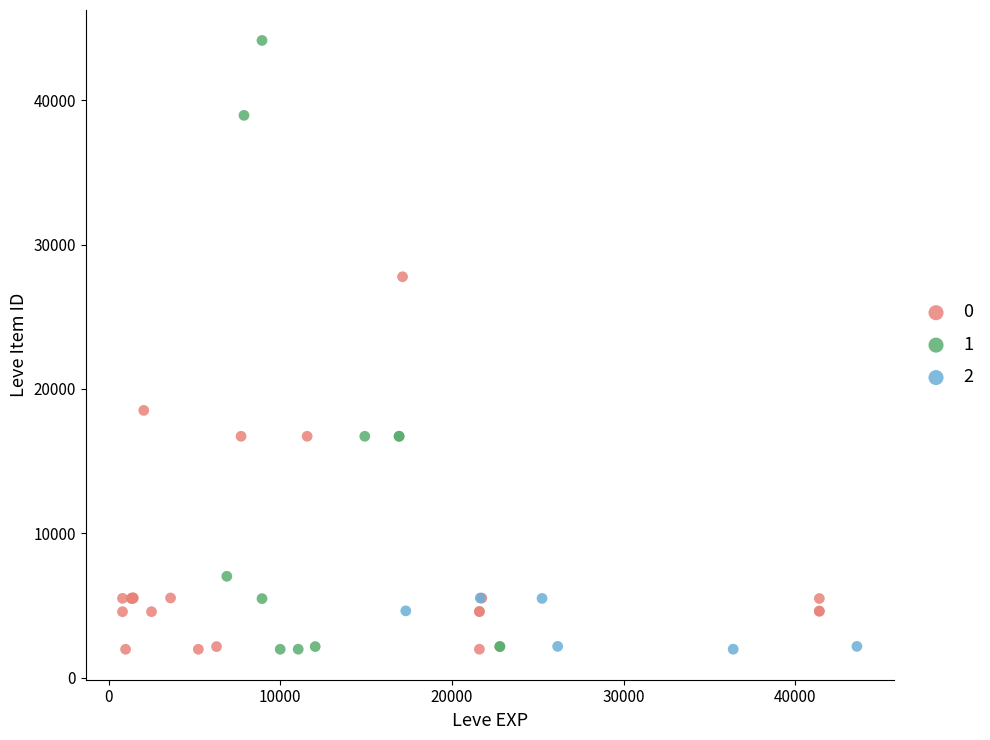

What are all the series names shown in the legend?

0, 1, 2